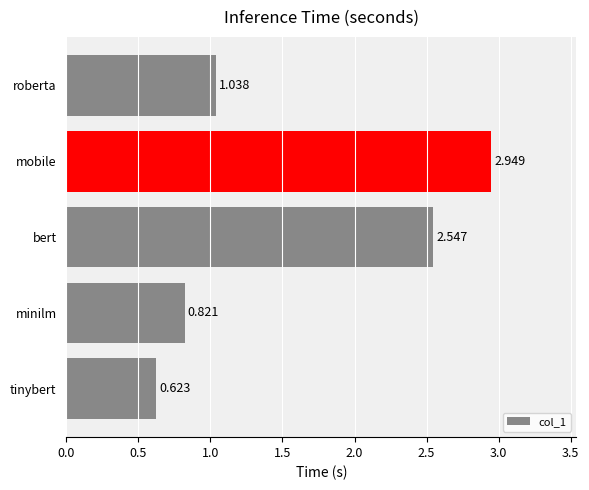

Count the number of values greater than 1.

3